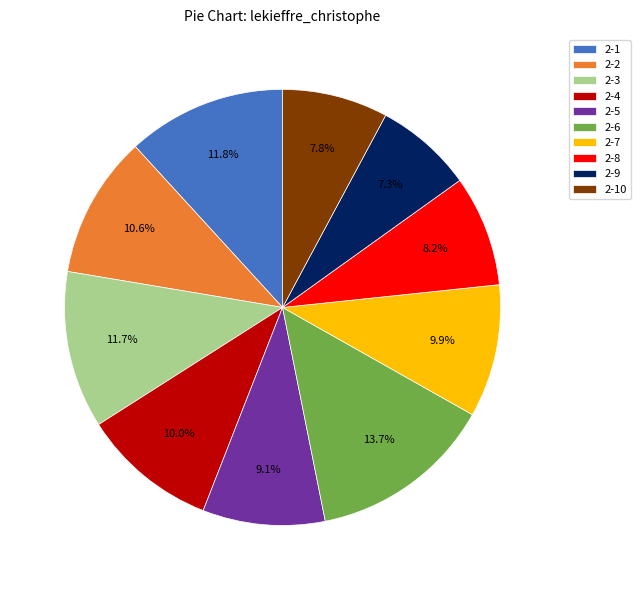

Does 2-4 account for over 50% of the chart?

No